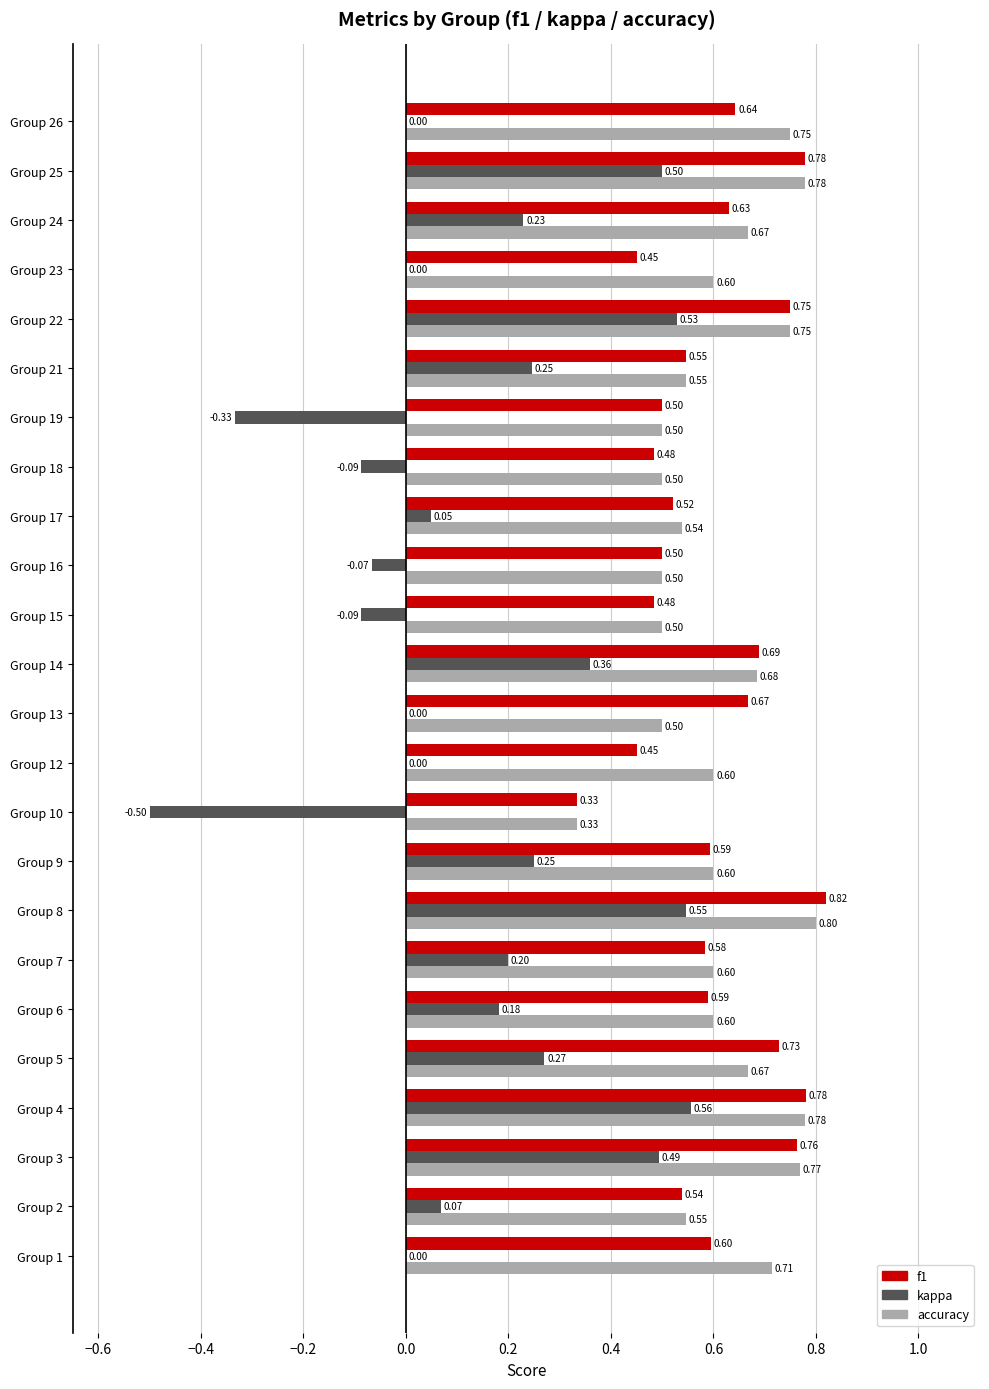

Between Group 6 and Group 18, which series saw the biggest shift?

kappa